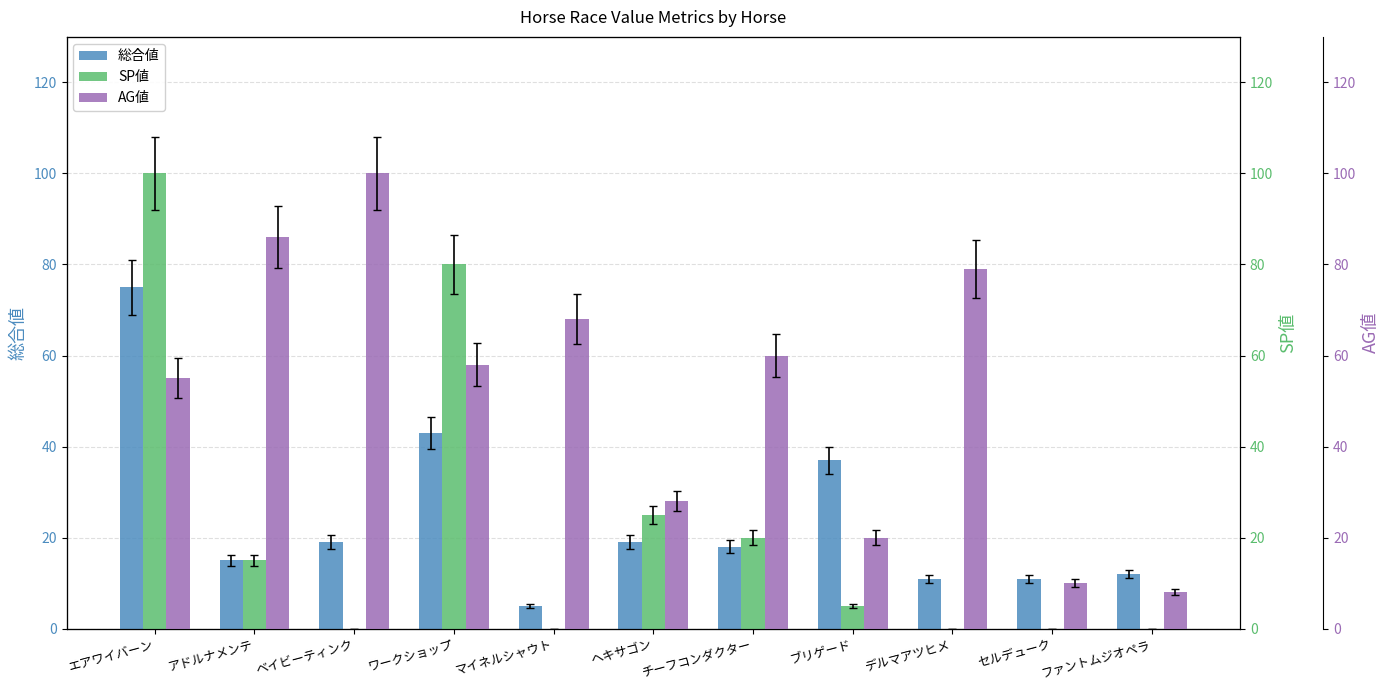

What value does the 総合値 series have at ヘキサゴン?

19